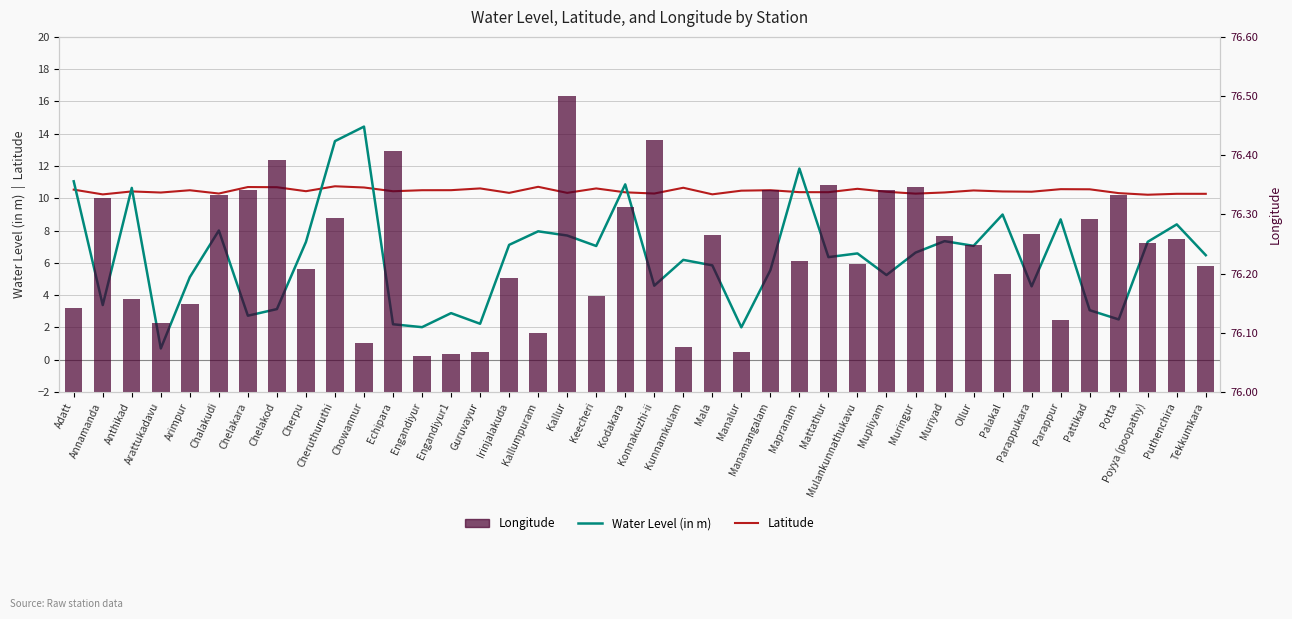

What is the maximum value for Latitude?

10.7